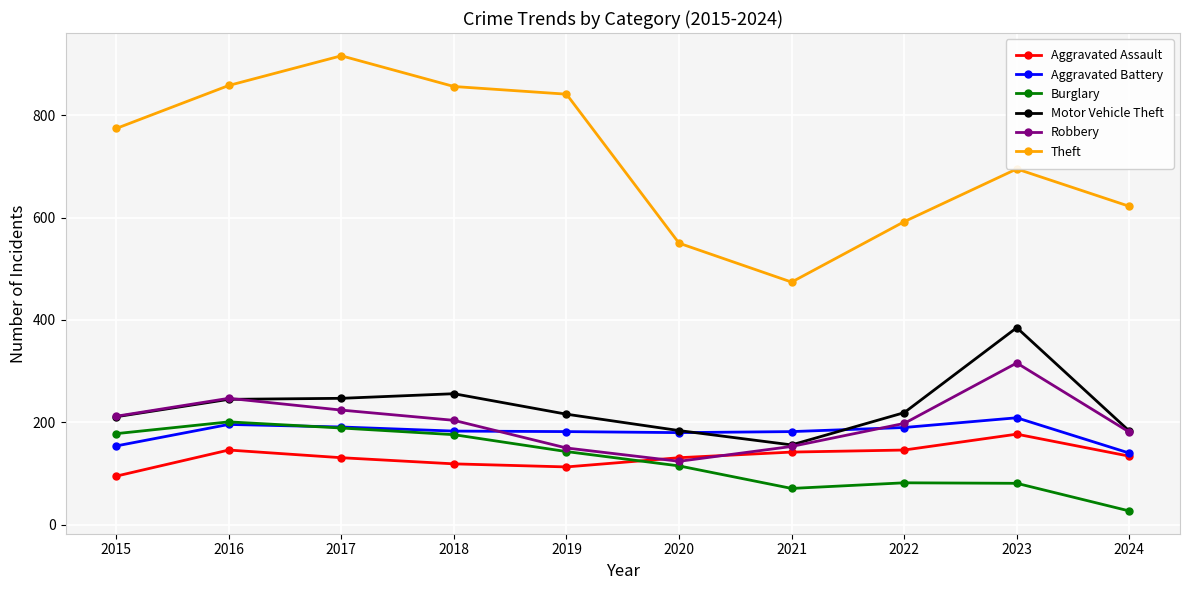

At which label is Burglary closest to 114?

2020